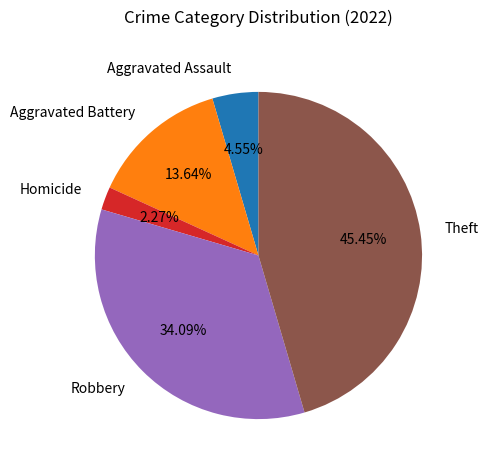

Combined, do Aggravated Battery and Theft account for over 50%?

Yes